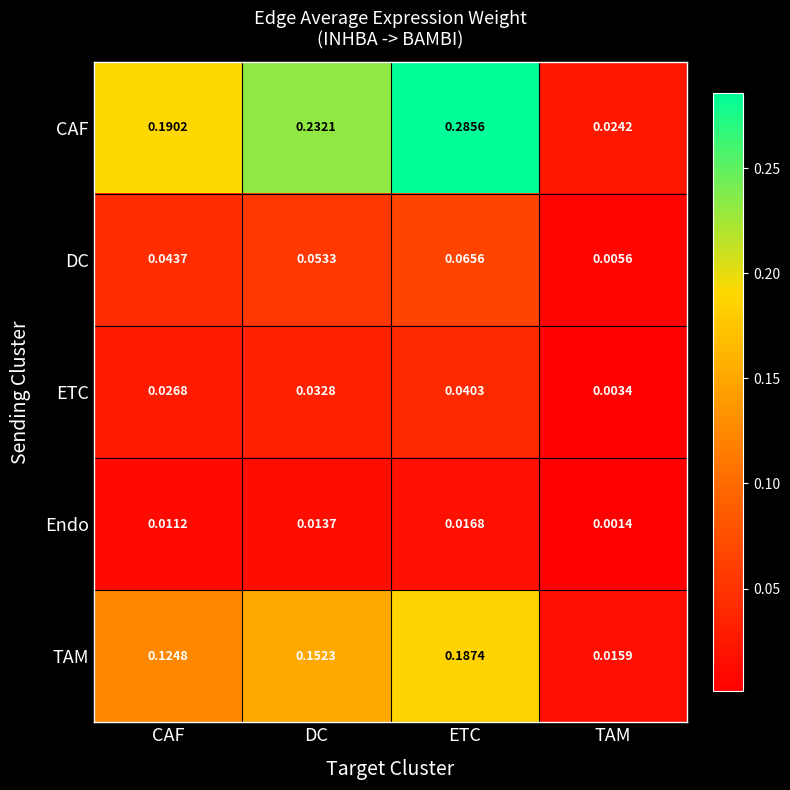

Which label corresponds to the largest value in the chart?

ETC